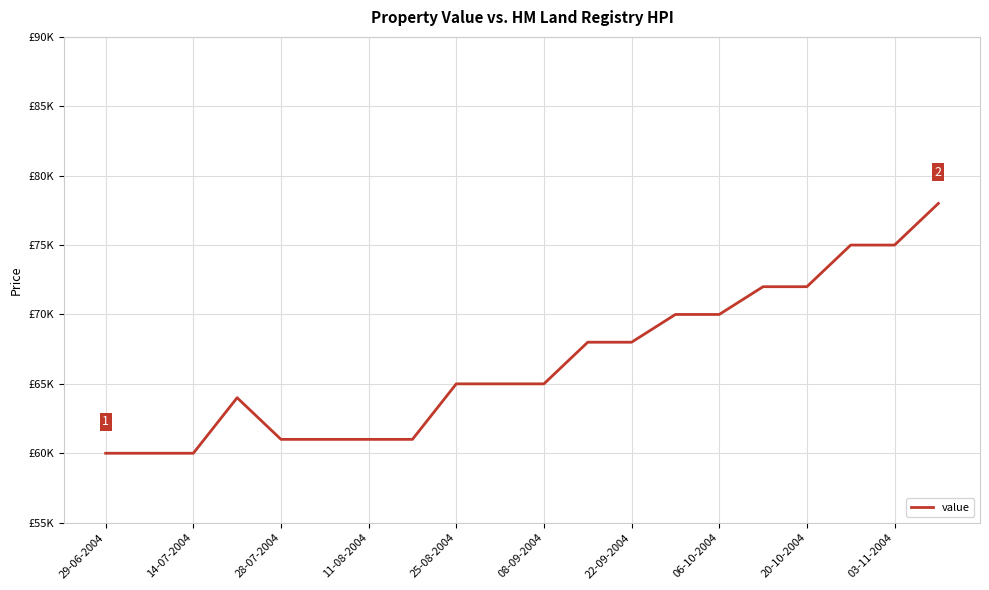

Reading left to right, transcribe all the data shown in this chart.

60000	60000	60000	64000	61000	61000	61000	61000	65000	65000	65000	68000	68000	70000	70000	72000	72000	75000	75000	78000